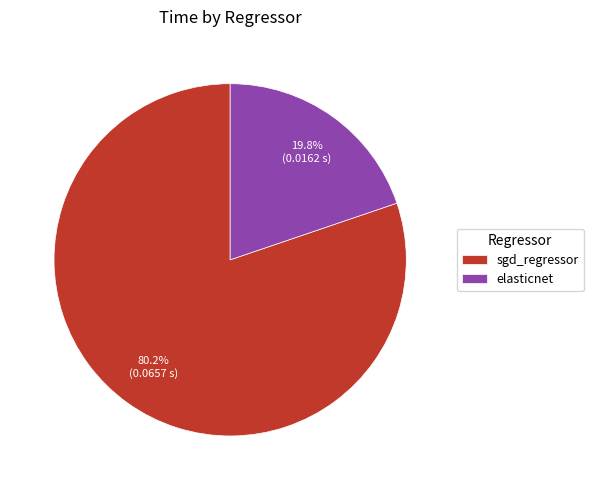

How many slices are in this pie chart?

2